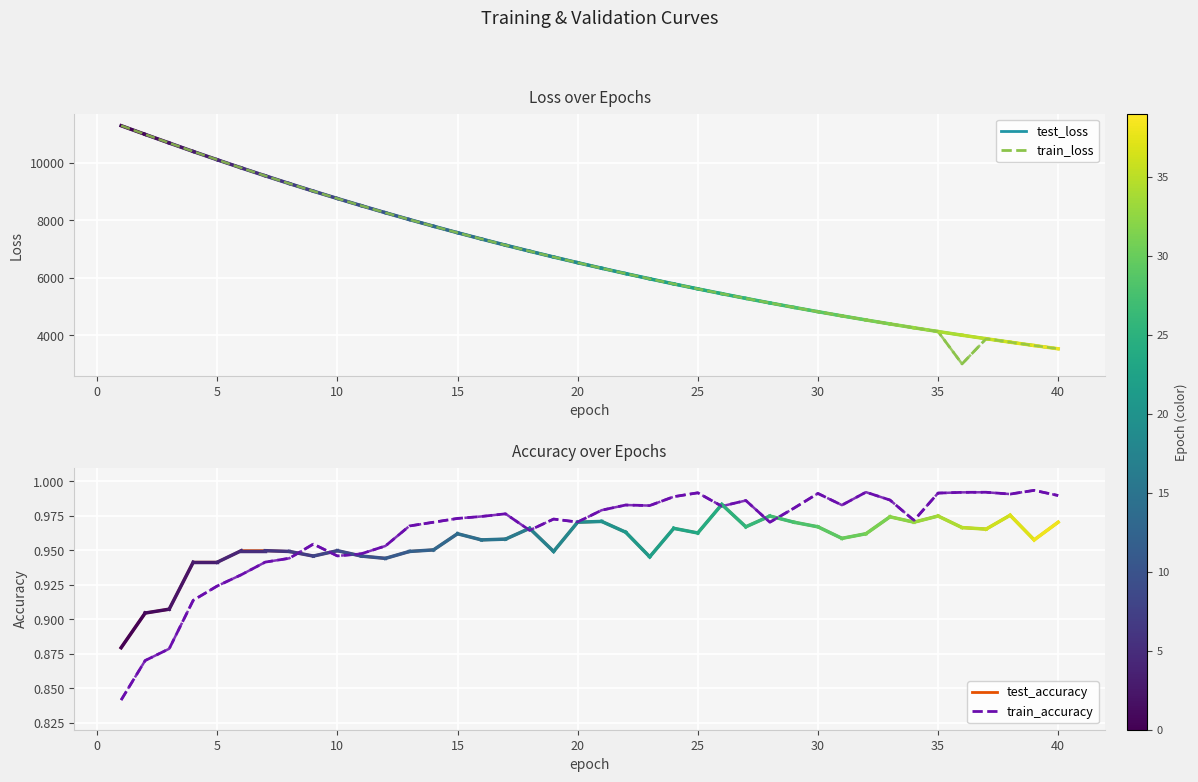

How many data points does each series have?

40